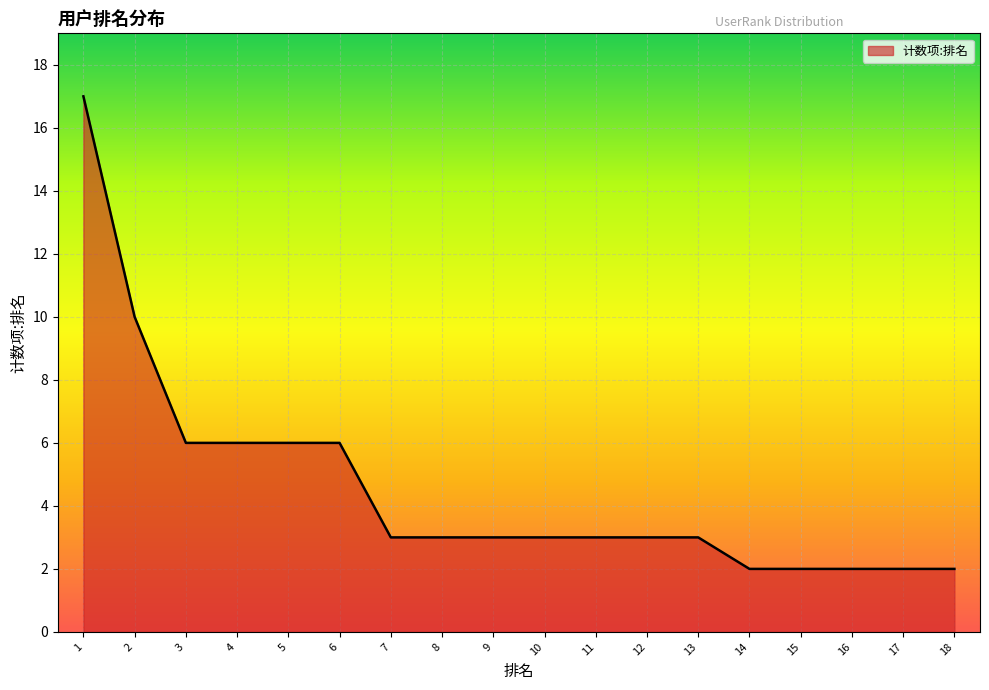

Does the chart have visible grid lines?

Yes